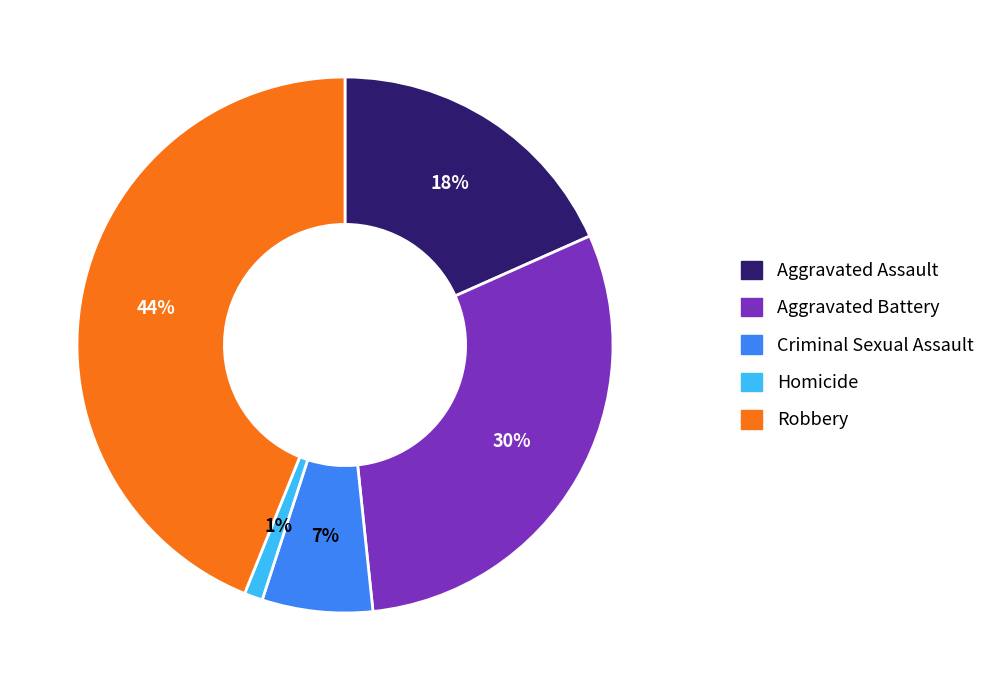

Between Criminal Sexual Assault and Homicide, which is larger?

Criminal Sexual Assault